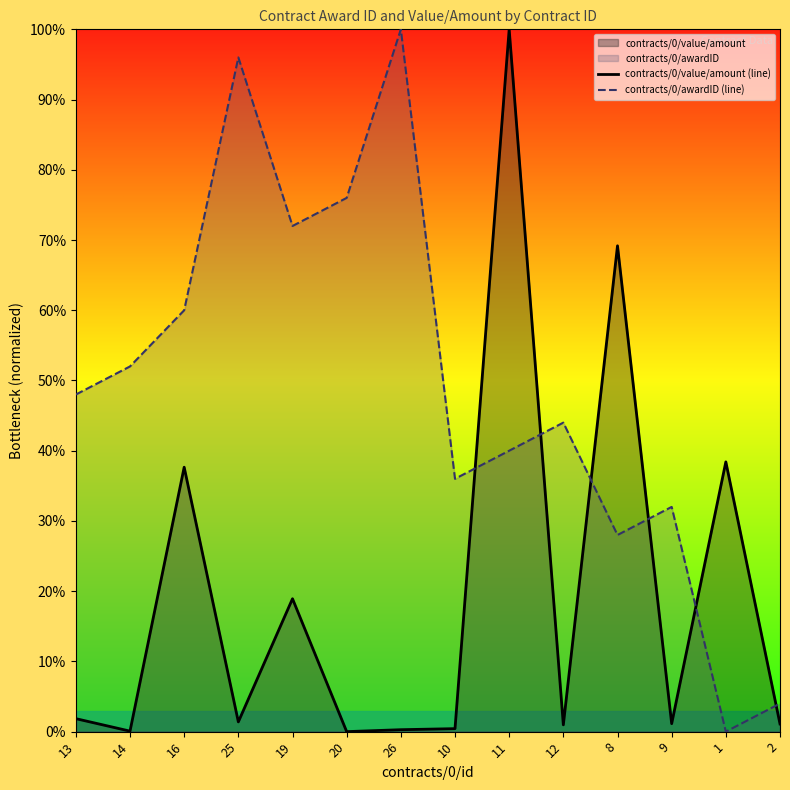

At which label is contracts/0/awardID (line) closest to 0?

1